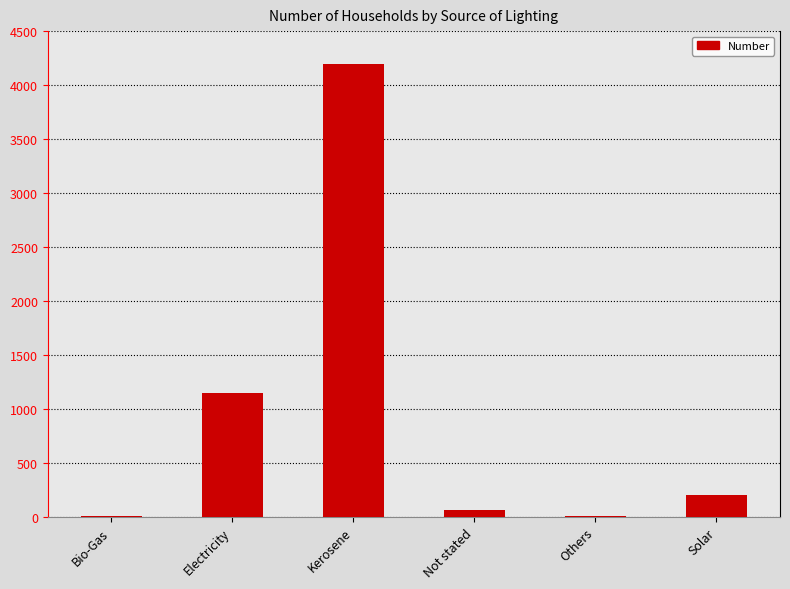

Where is the data nearest to the value 2103?

Electricity